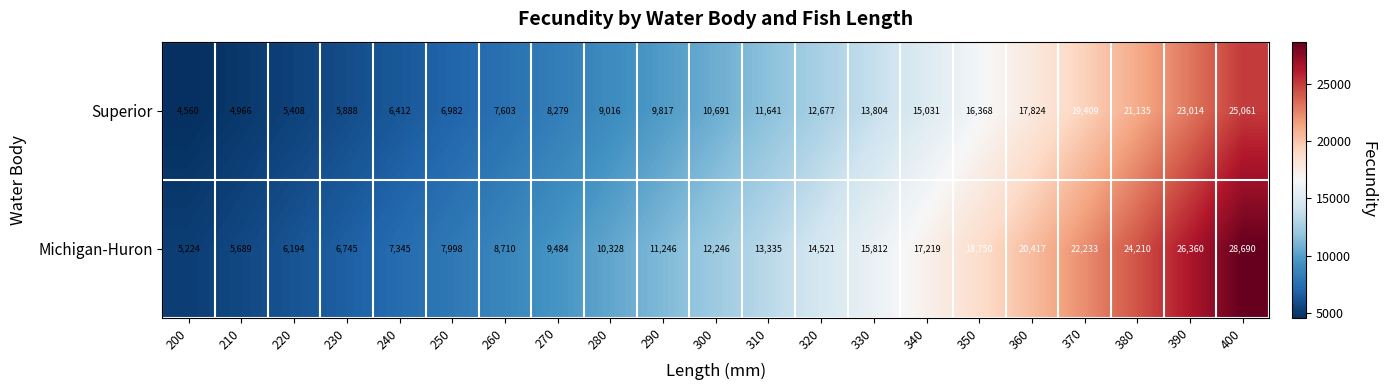

What is the difference between the maximum and minimum values in the Michigan-Huron series?

23466